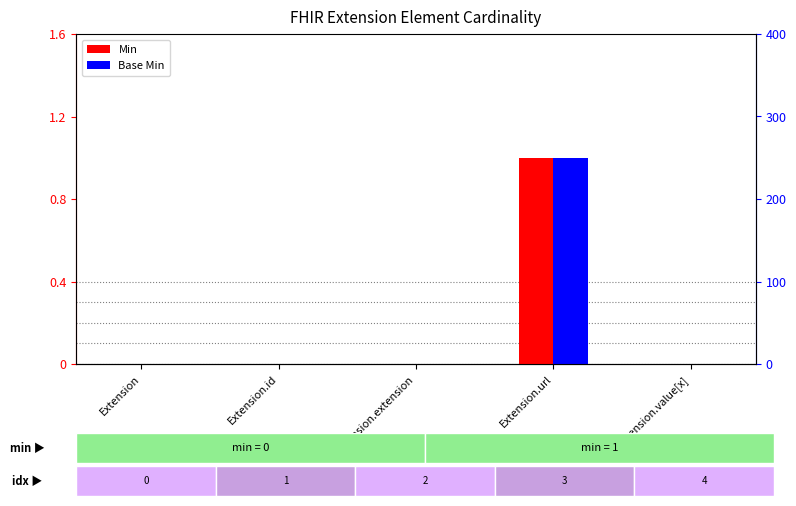

Reading left to right, what are all the values shown in this chart?

Min: Extension=0	Extension.id=0	Extension.extension=0	Extension.url=1	Extension.value[x]=0
Base Min: Extension=0	Extension.id=0	Extension.extension=0	Extension.url=1	Extension.value[x]=0